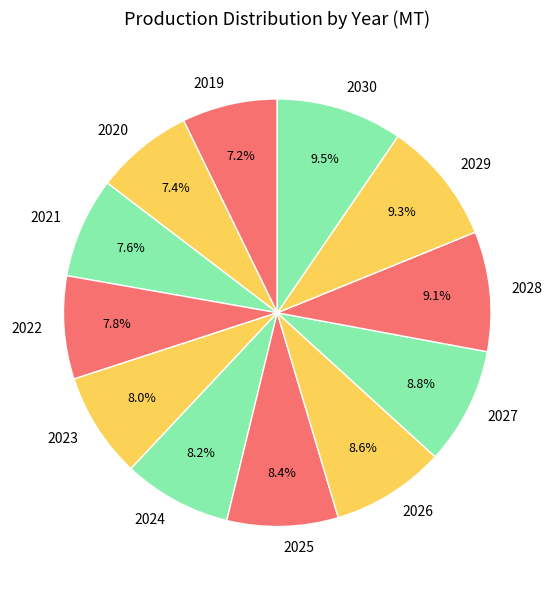

Combined, do 2025 and 2021 account for over 50%?

No